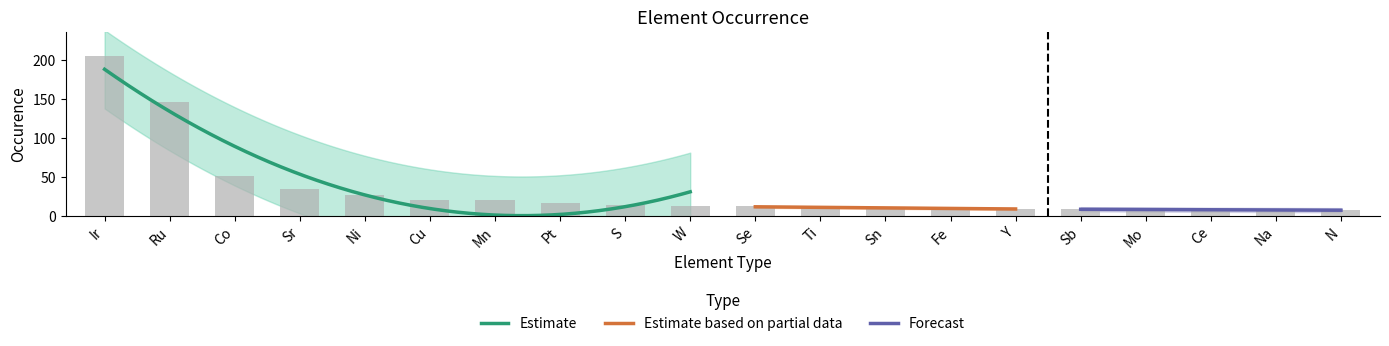

Which category has the highest value across all series?

Ir